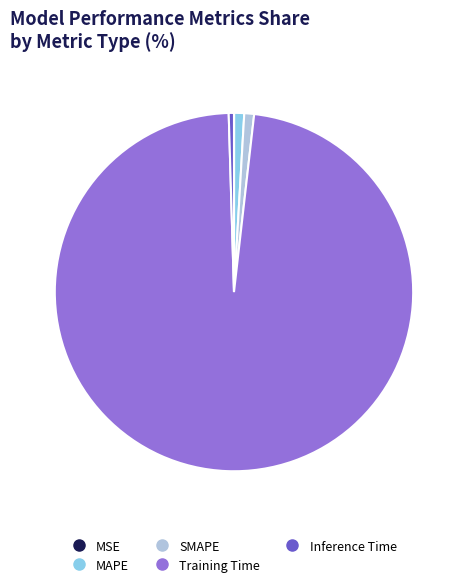

Is there any slice that represents more than half of the pie?

Yes